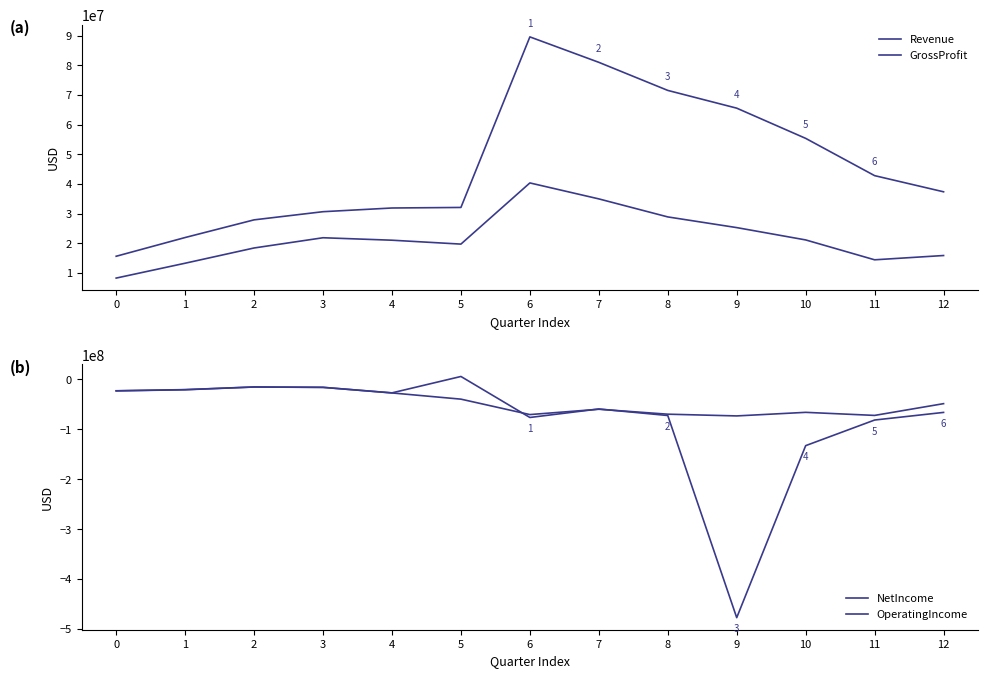

How many values in the OperatingIncome series exceed -48653000?

6